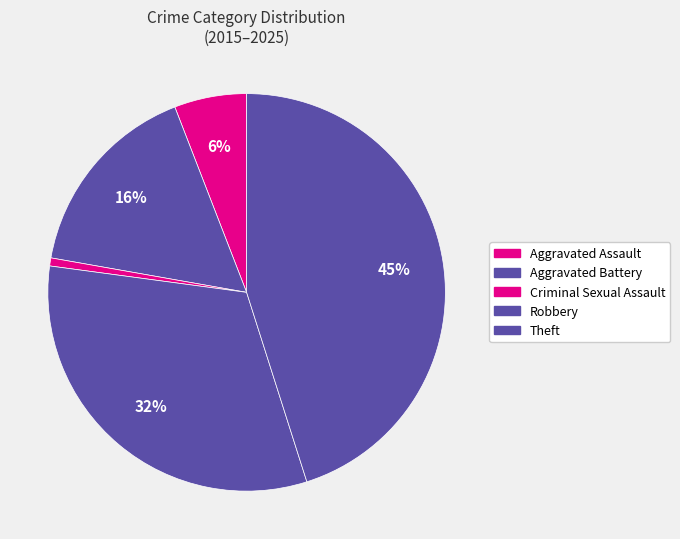

Rank the categories by value from lowest to highest.

Criminal Sexual Assault, Aggravated Assault, Aggravated Battery, Robbery, Theft